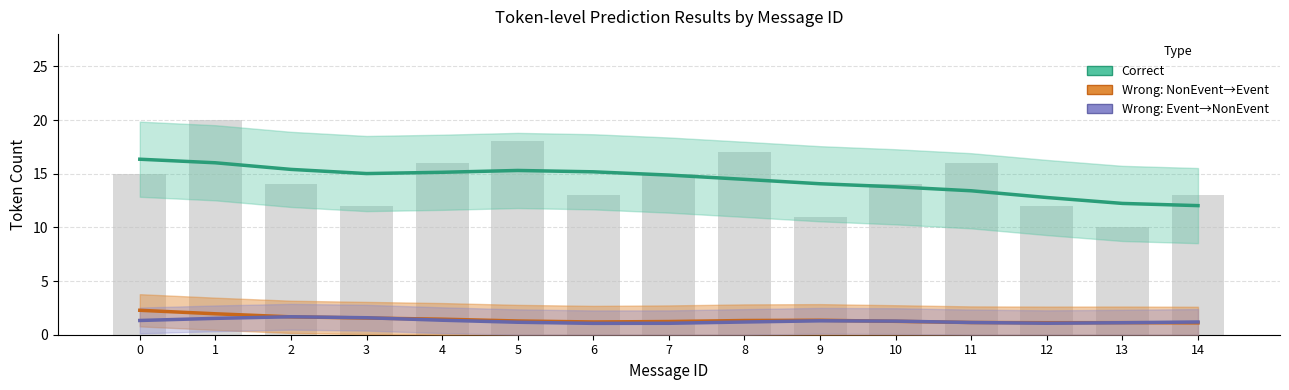

Which category has the lowest value in the Correct series?

14